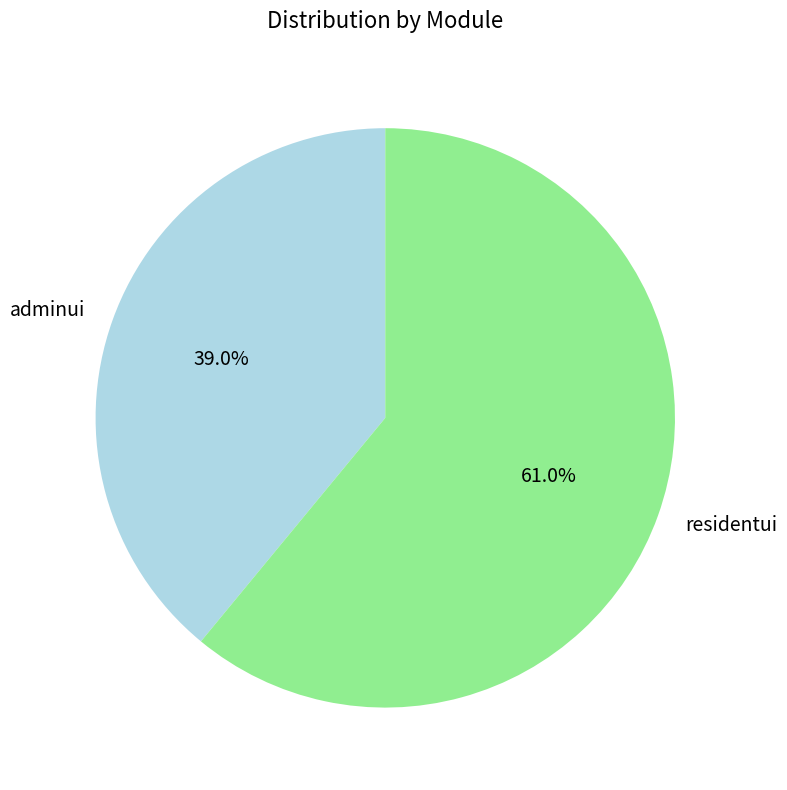

What is the total percentage of adminui and residentui?

100.0%